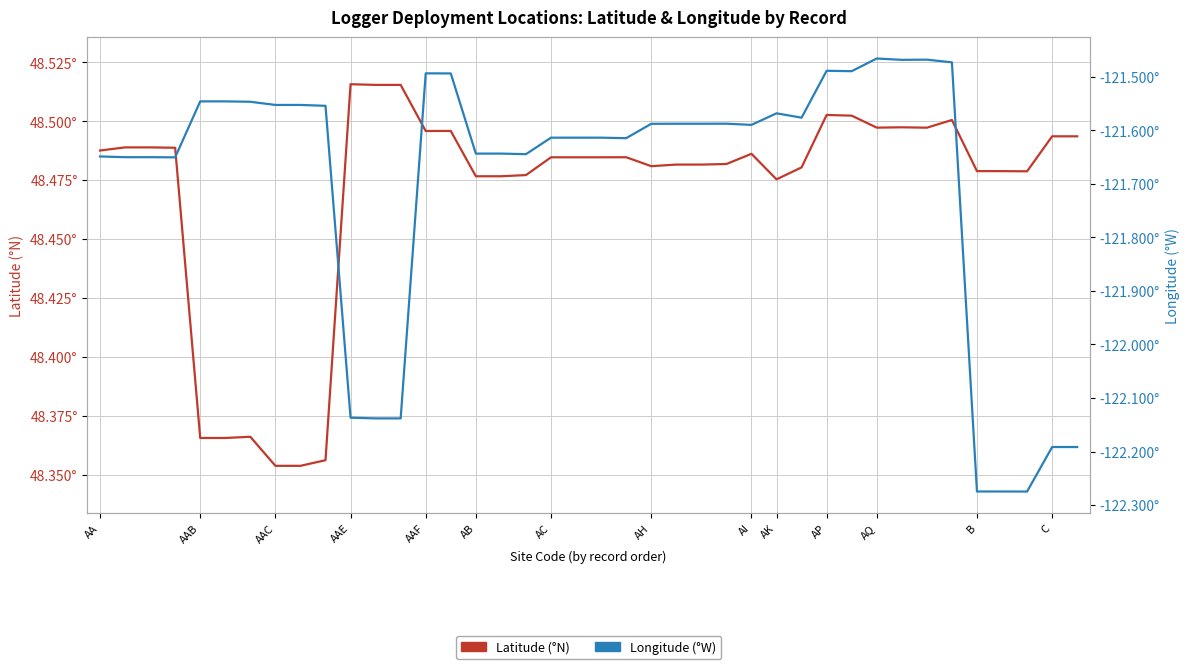

The Longitude (°W) series shows -192.6 at 31. True or false?

False